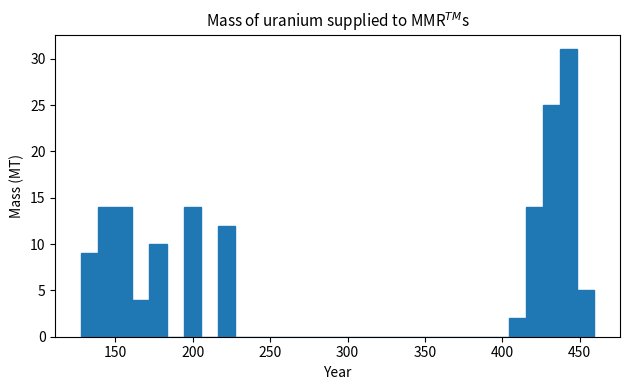

Read against the x-axis, roughly where is the centre of the tallest bar?

445